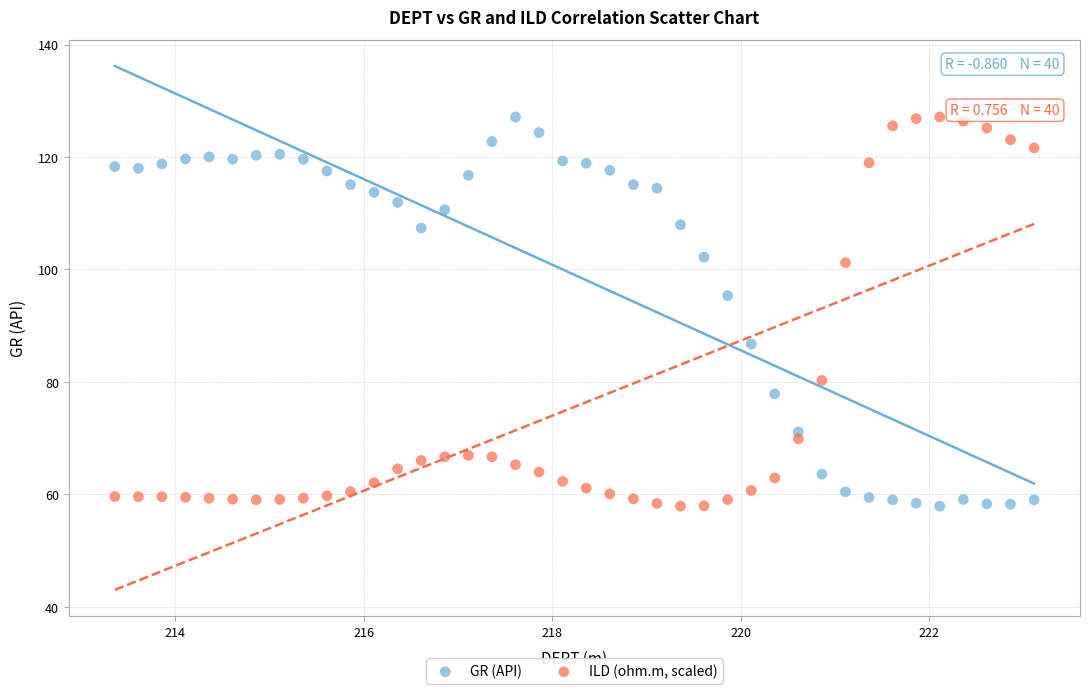

Across all series, what Y value is closest to 92?

95.3